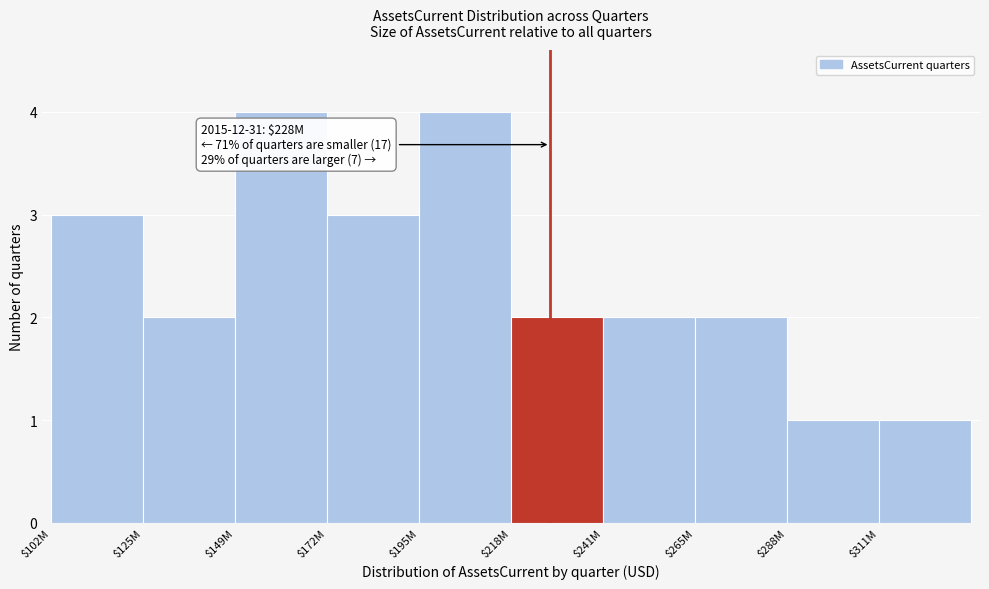

Reading left to right, extract all data points from this chart.

3	2	4	3	4	2	2	2	1	1